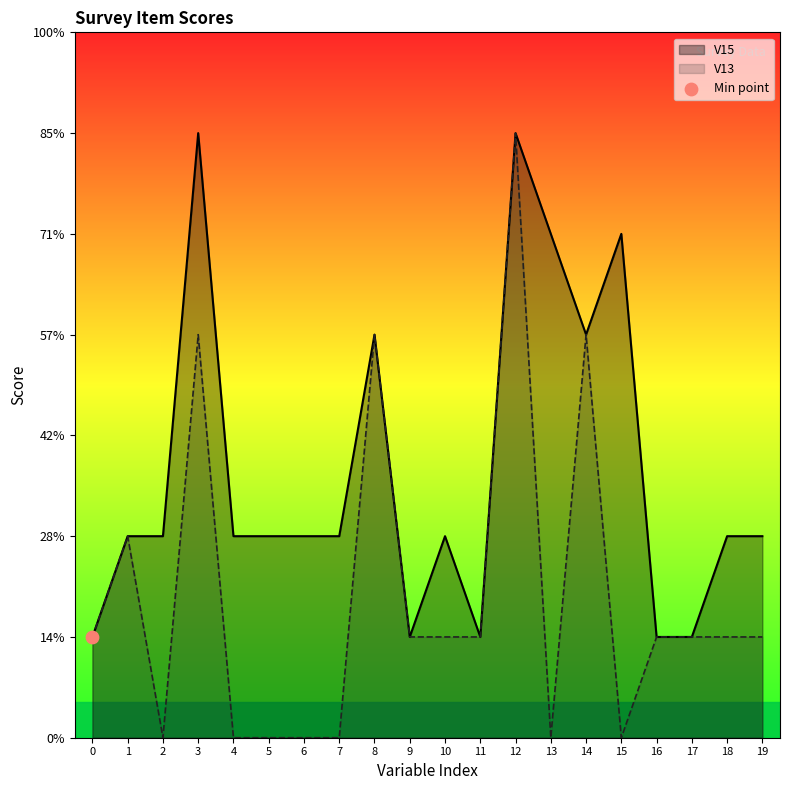

Which series has the largest Y range (max minus min)?

V13